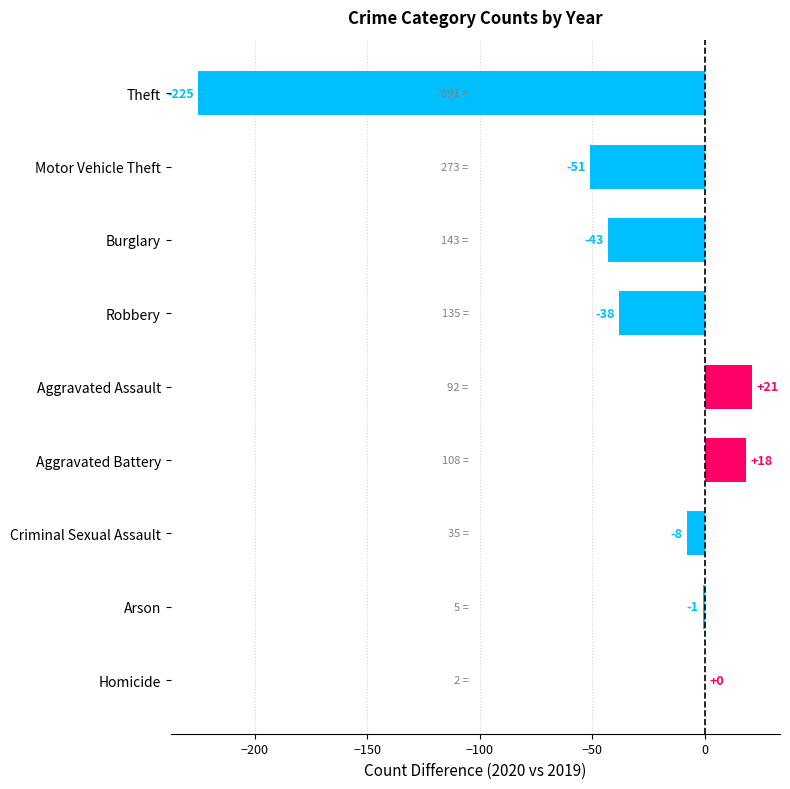

At which label is the value closest to -102?

Motor Vehicle Theft